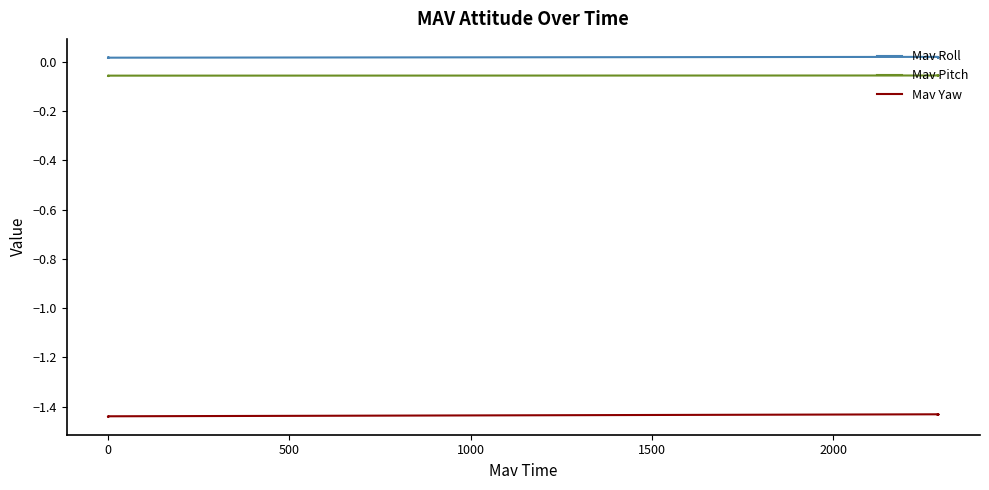

In Mav Pitch, how many points are lower than both neighbors (excluding endpoints)?

11